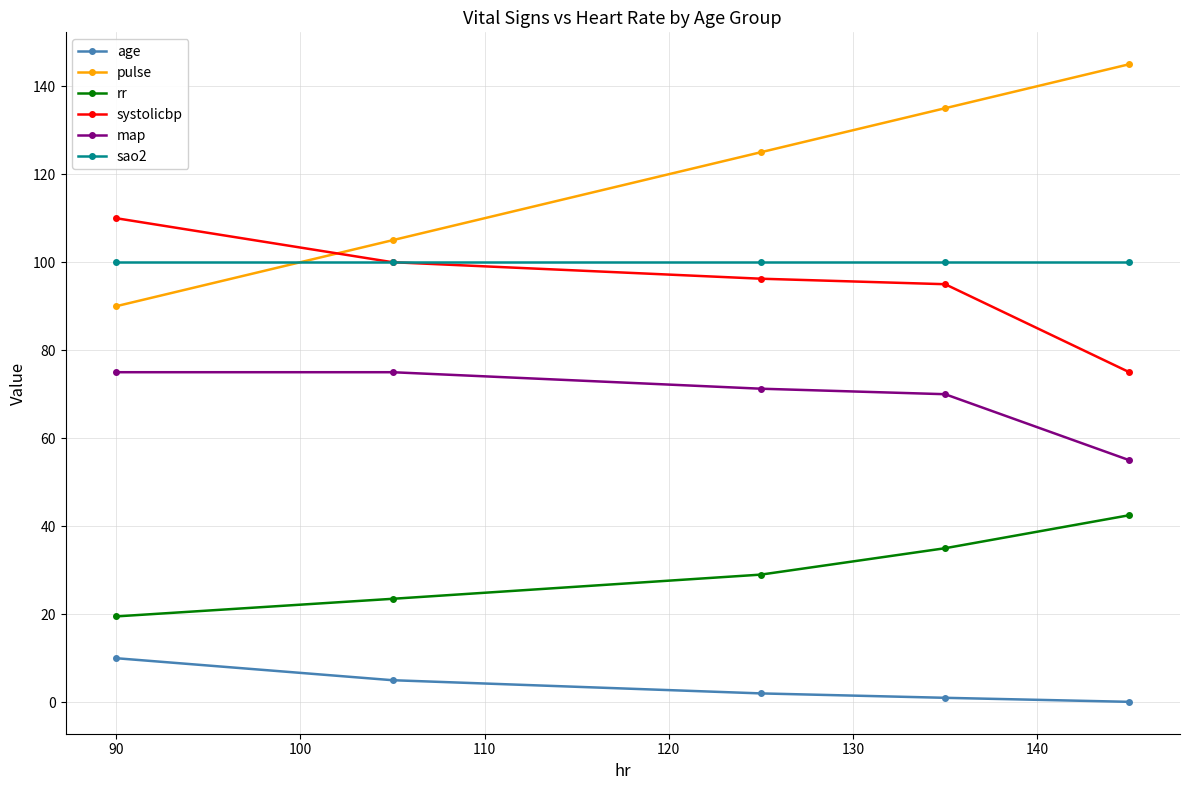

Rank the series by their maximum value, from highest to lowest.

pulse, systolicbp, sao2, map, rr, age